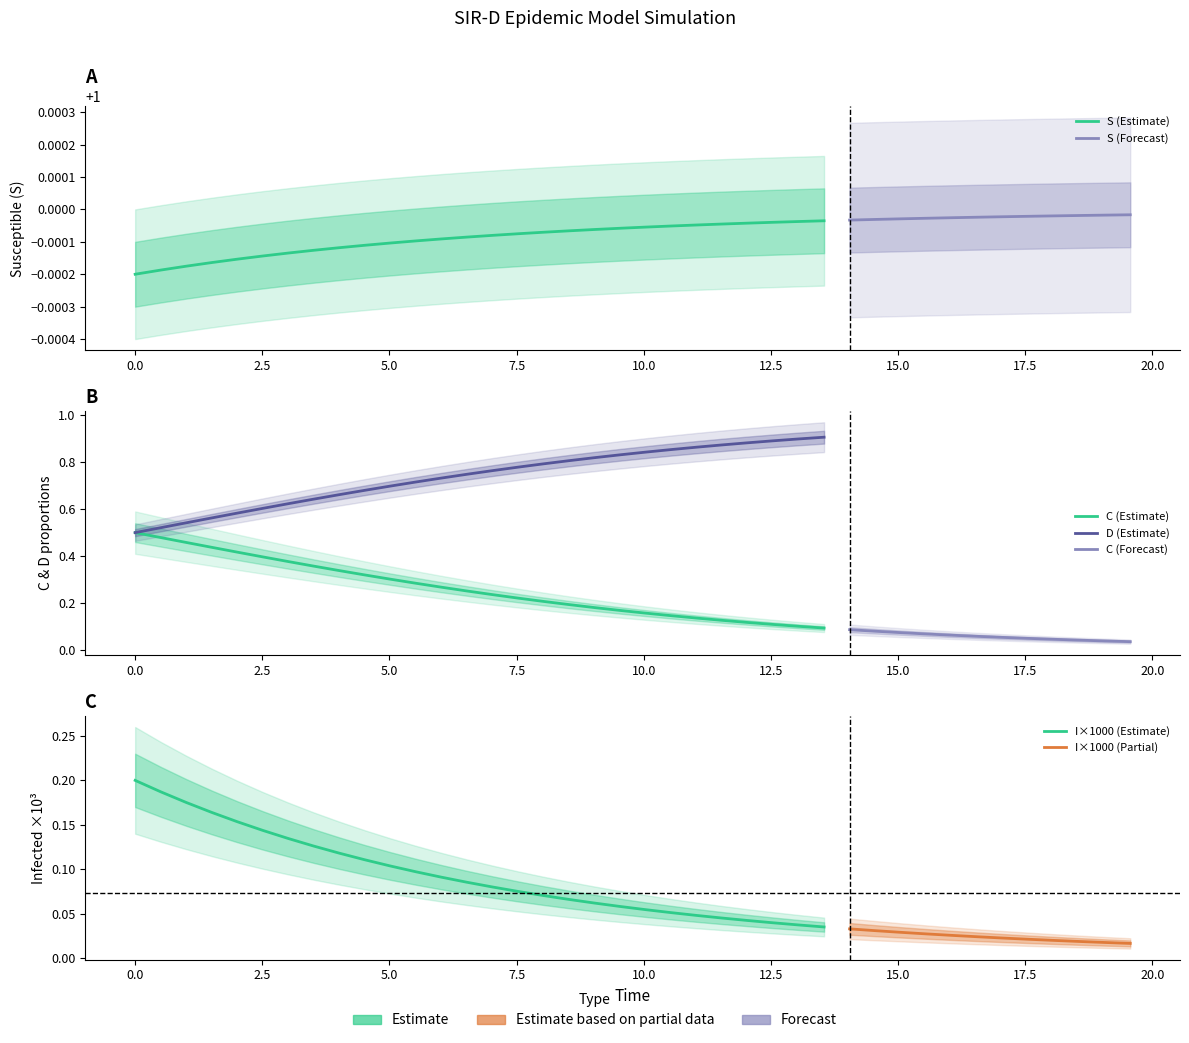

List the series in order of their overall mean, lowest first.

I, C, D, S